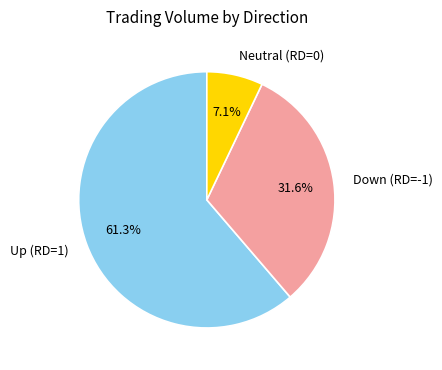

Which category has the biggest portion of the pie?

Up (RD=1)